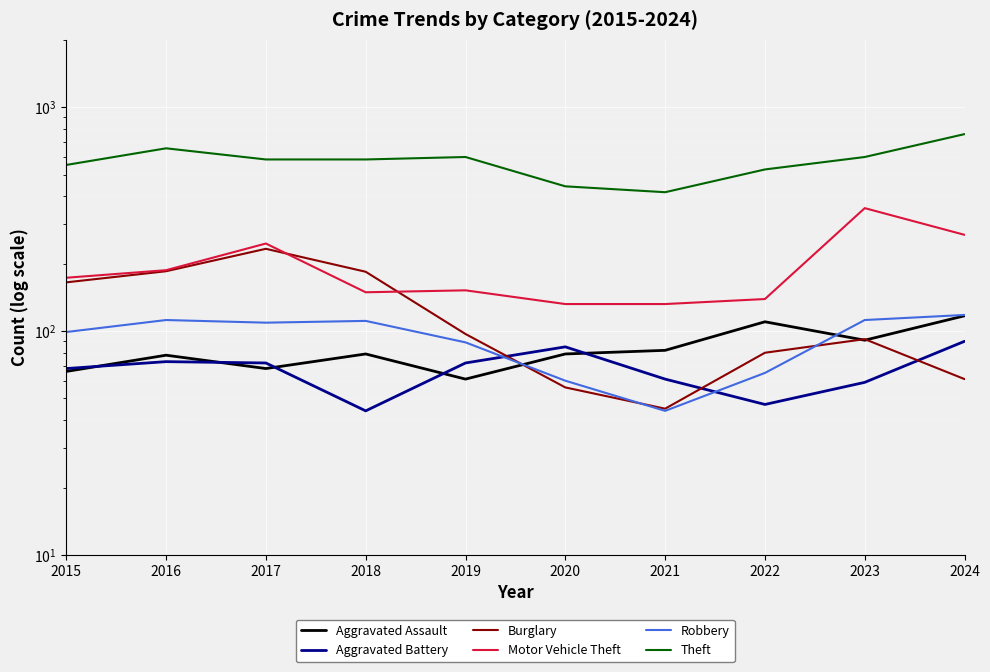

What are all the series names shown in the legend?

Aggravated Assault, Aggravated Battery, Burglary, Motor Vehicle Theft, Robbery, Theft